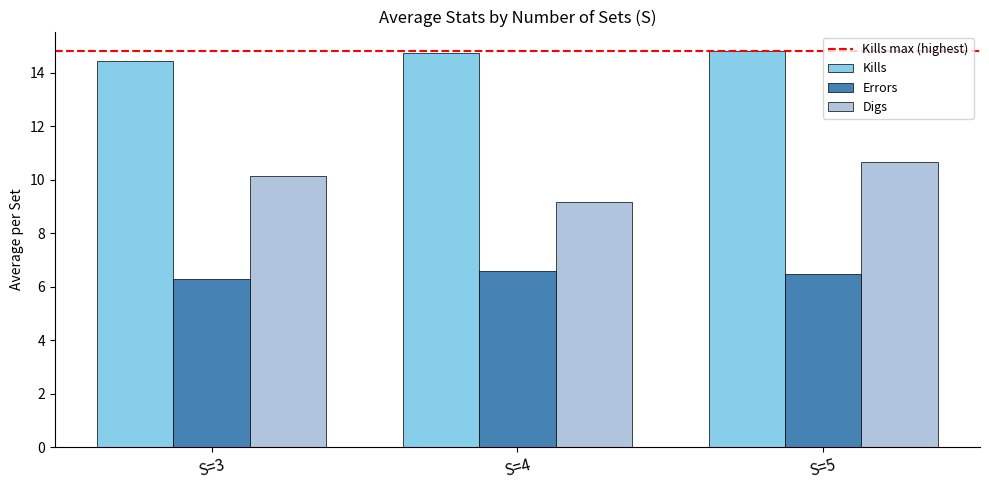

At how many categories does at least one series exceed 11?

3